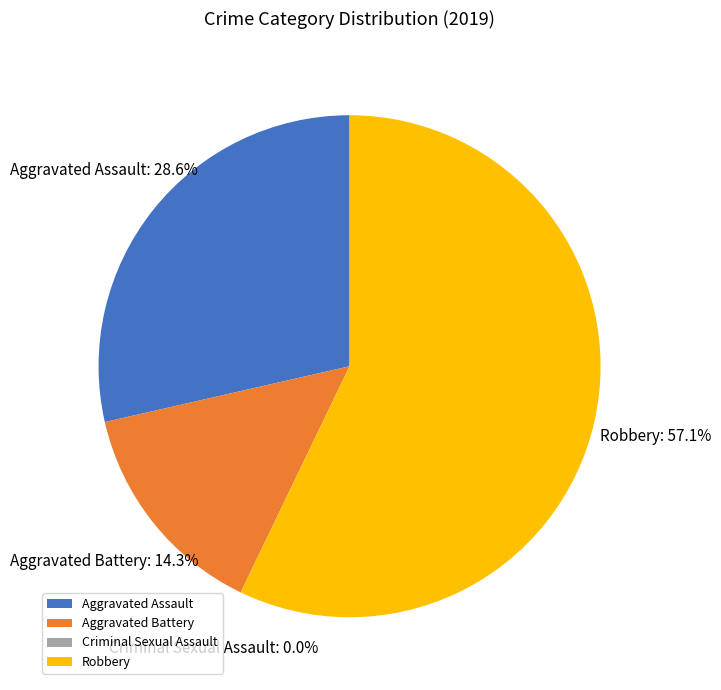

Does Robbery represent more than half of the total?

Yes